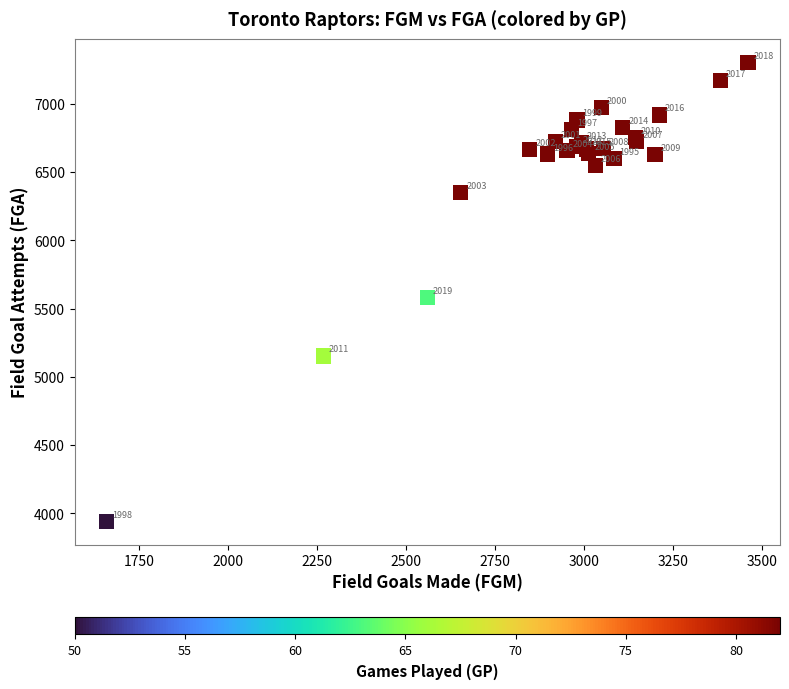

What Y value in the scatter plot is closest to 5622?

5582